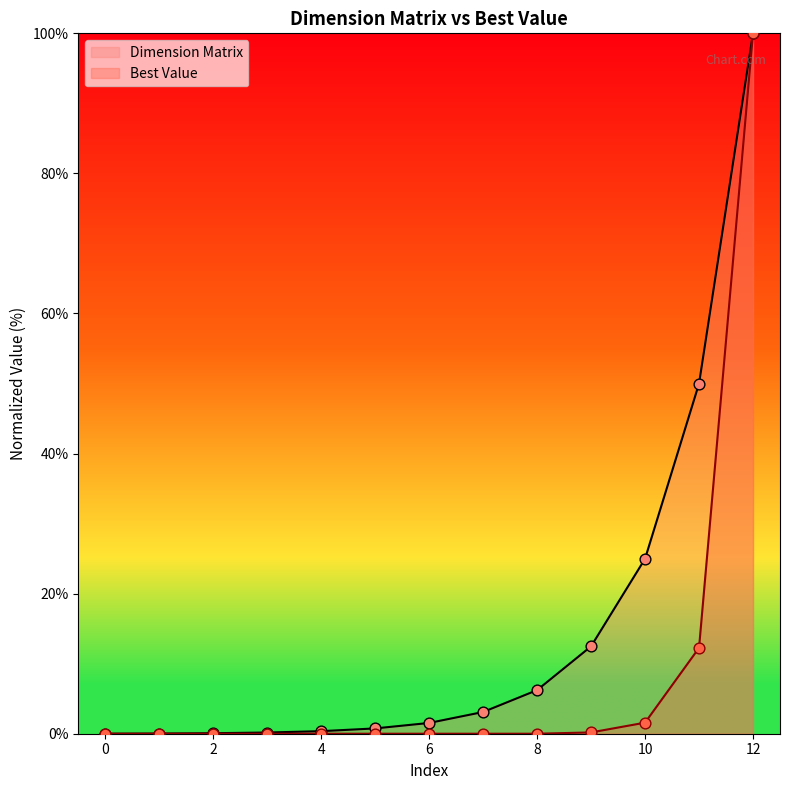

Which series contains the lowest Y value?

Dimension Matrix